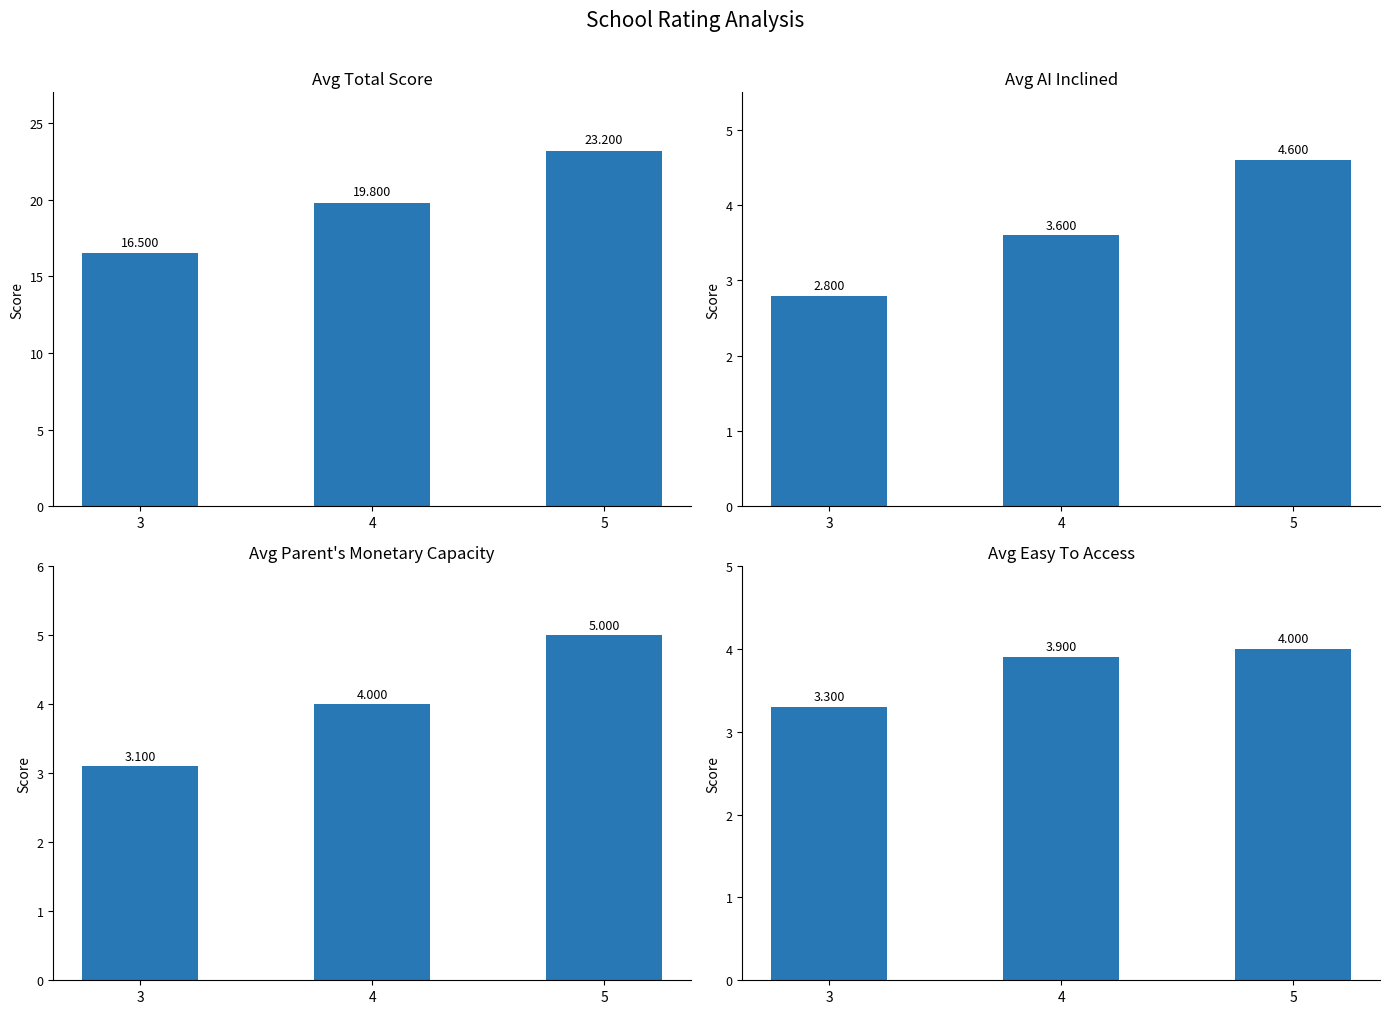

List the series in order of their peak value, lowest first.

Avg Easy To Access, Avg AI Inclined, Avg Parent's Monetary Capacity, Avg Total